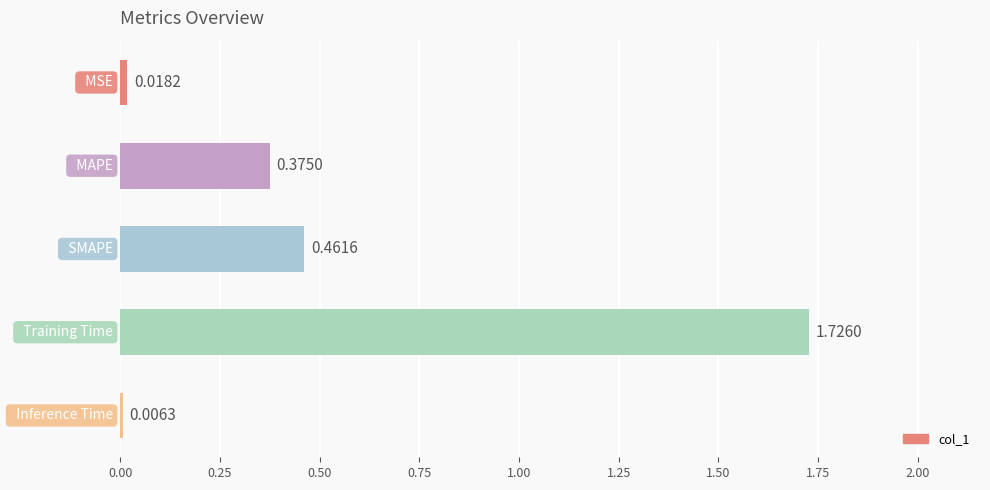

How many series are shown in this chart?

1